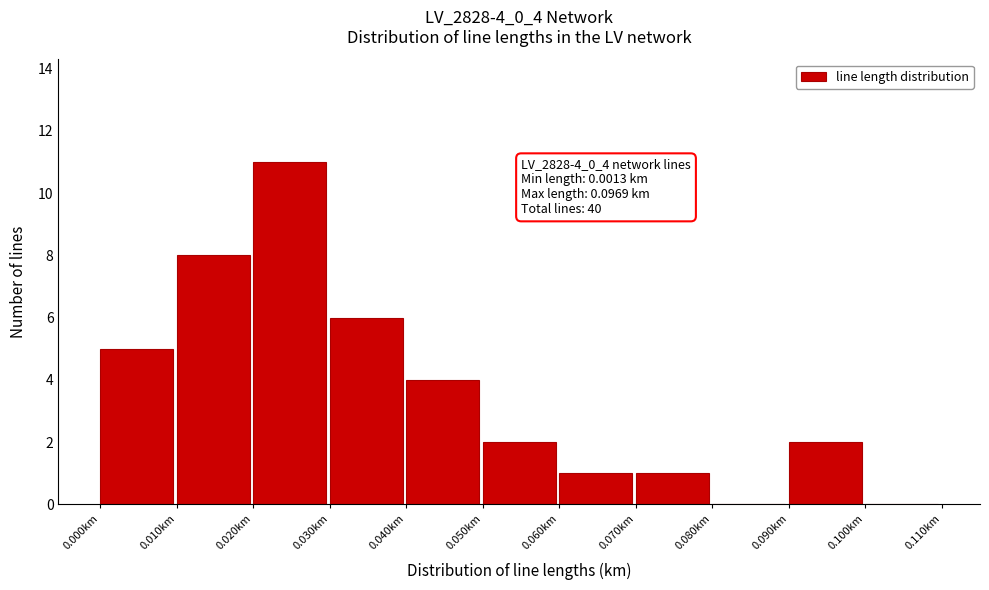

Which range on the x-axis has the tallest bar?

0.02 to 0.03